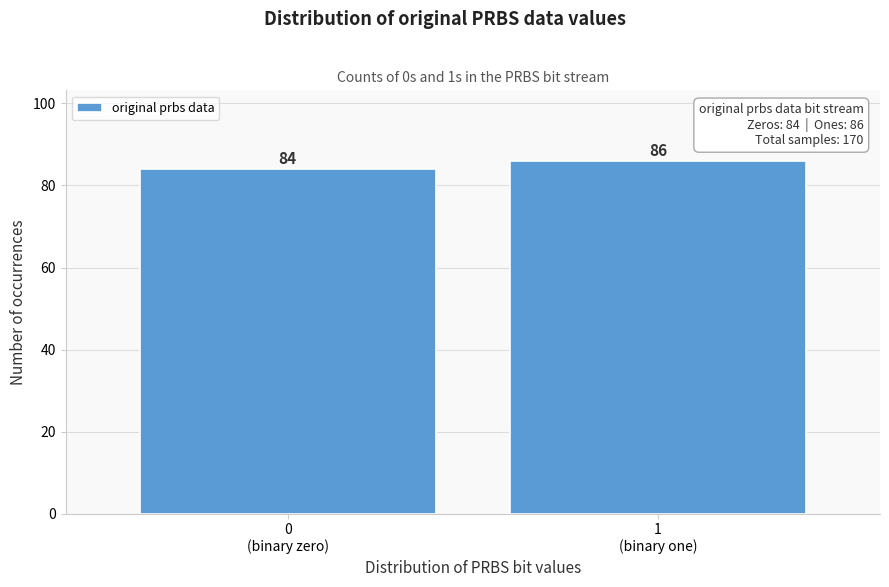

Reading left to right, list all the values displayed in this chart.

84	86